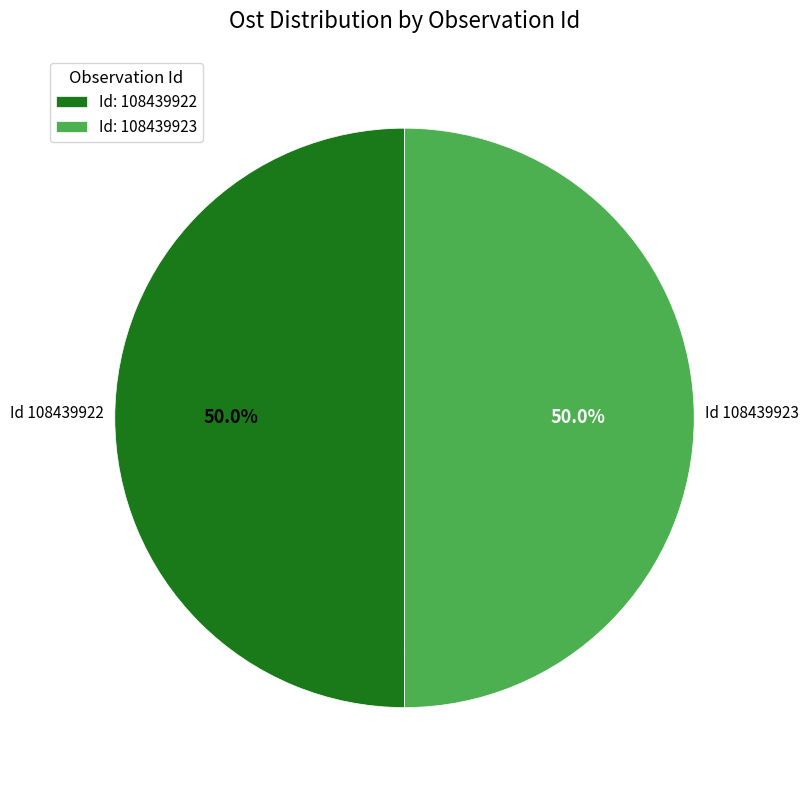

What is the ratio of the value at Id: 108439922 to the value at Id: 108439923?

1.0